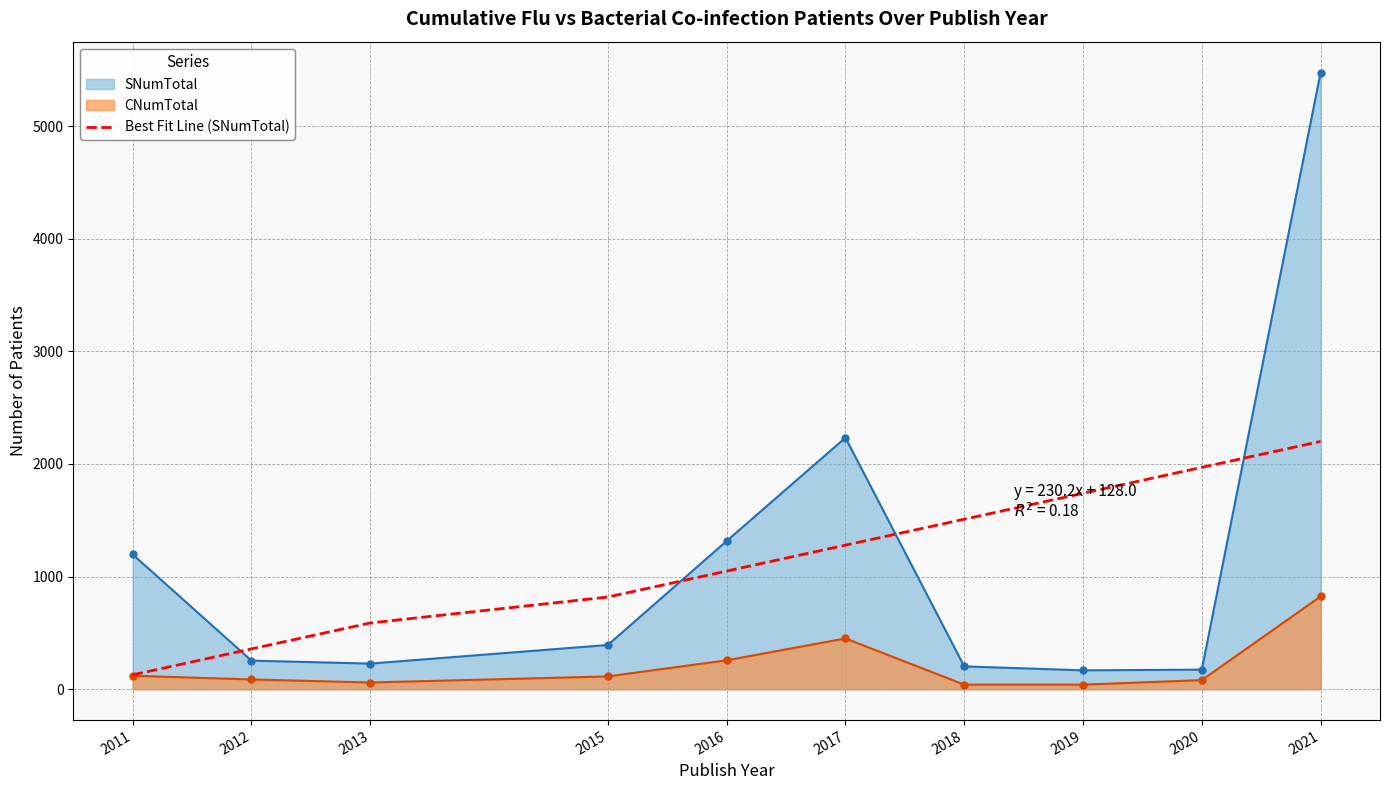

How many data points does each series have?

10